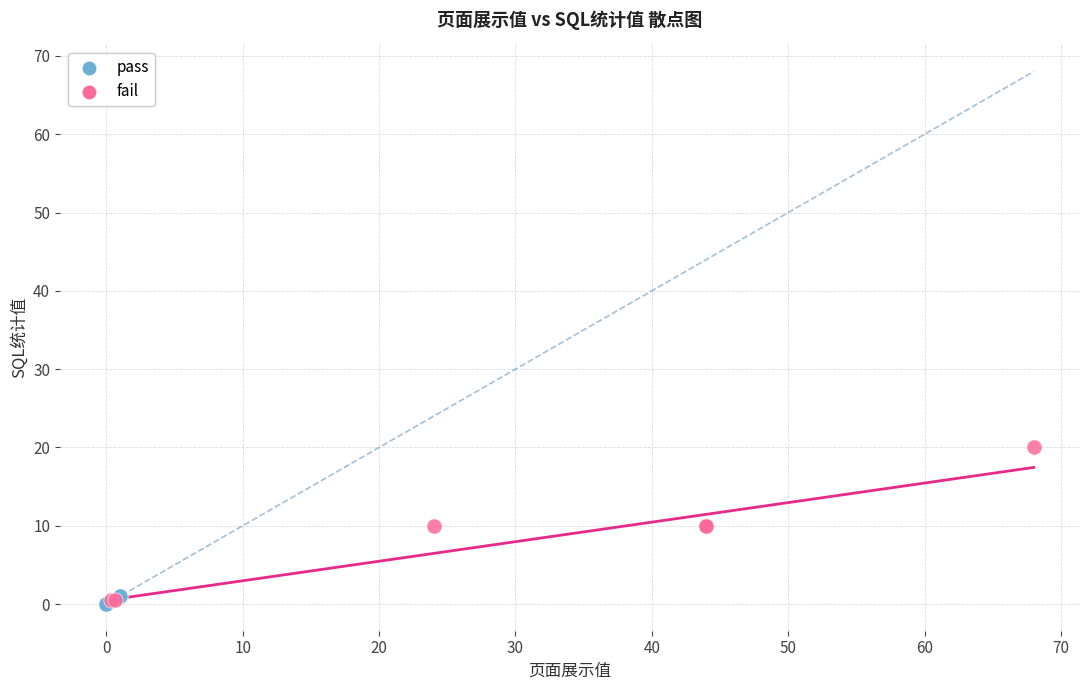

What are all the series names shown in the legend?

pass, fail